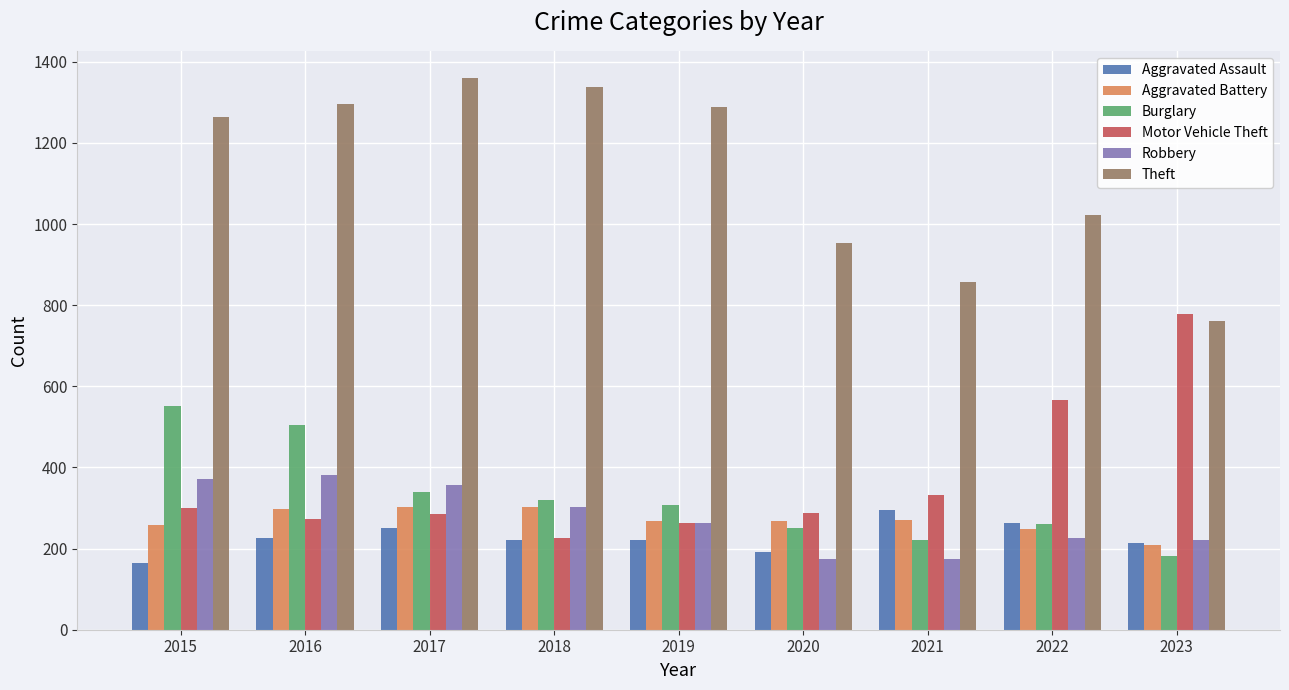

What is the greatest value displayed?

1359